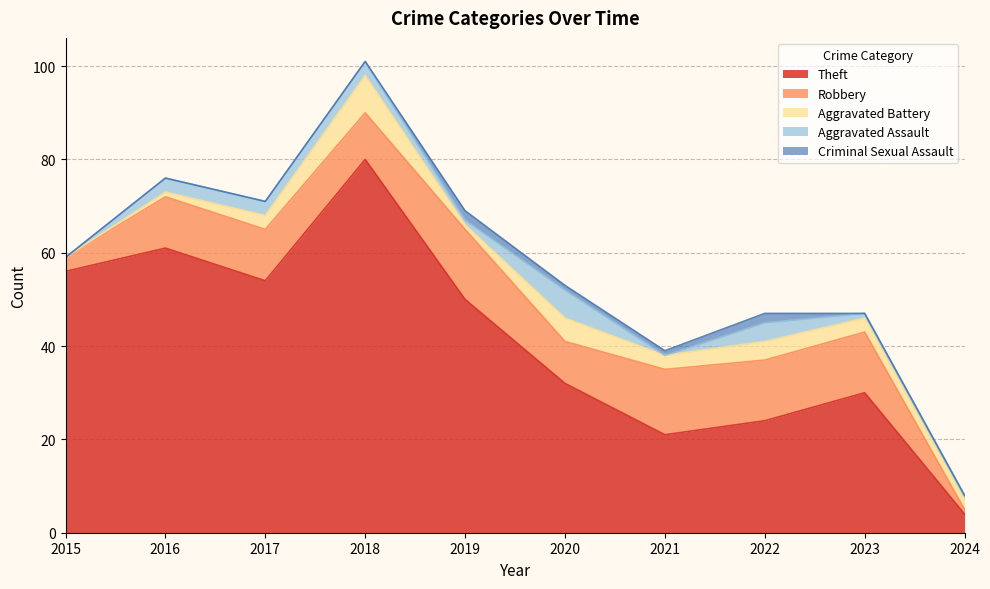

How many lines are shown in the chart?

5